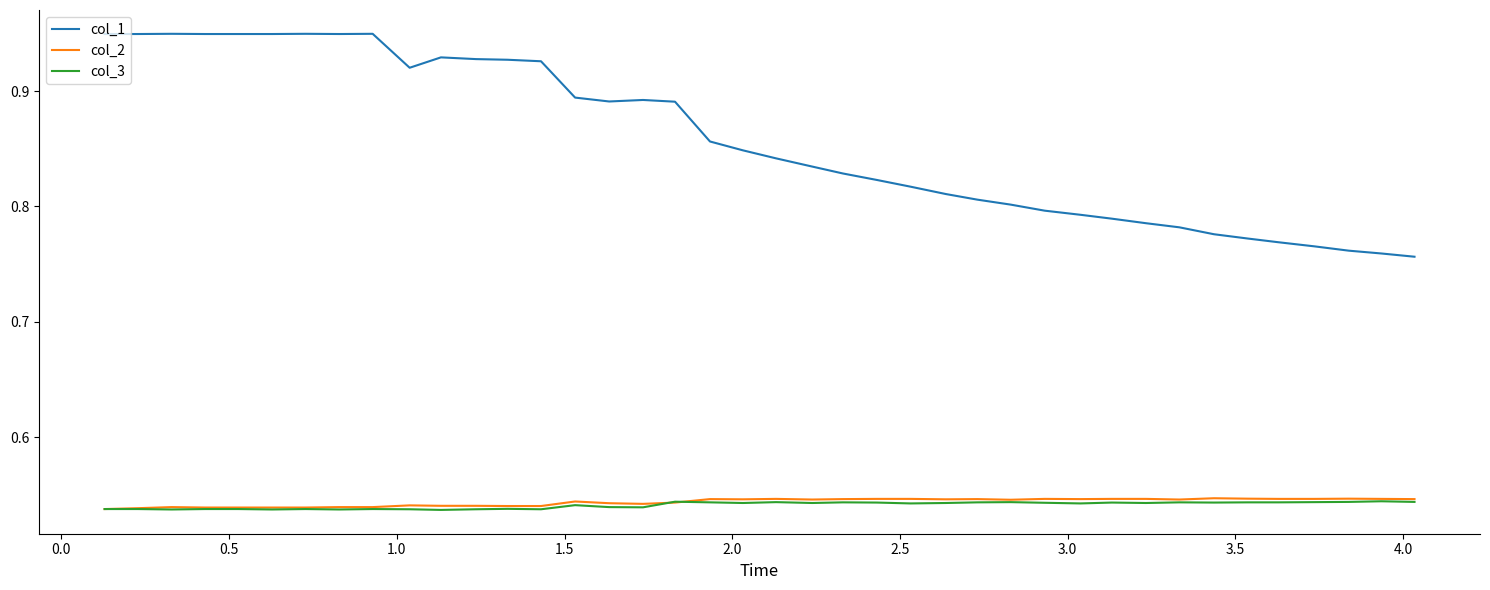

True or false: col_1 and col_3 cross at least once.

False